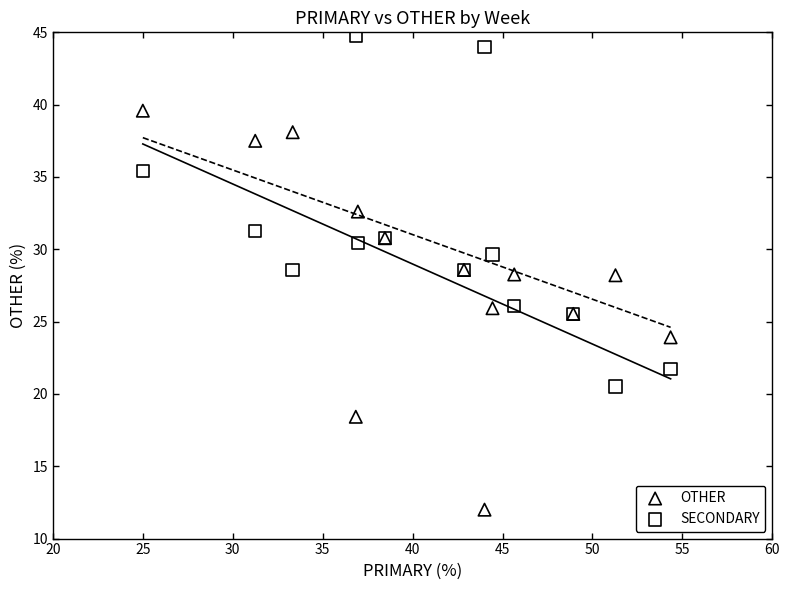

Which series has the largest Y range (max minus min)?

OTHER